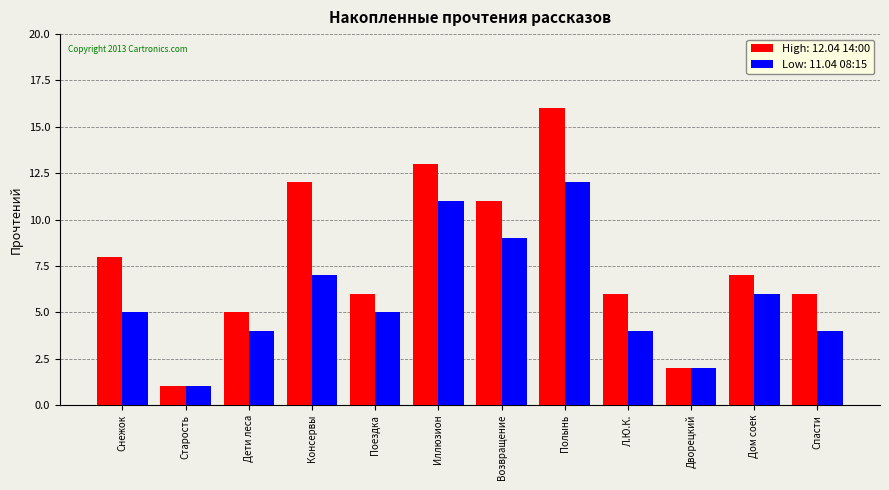

What is the total value across all series at Иллюзион?

24